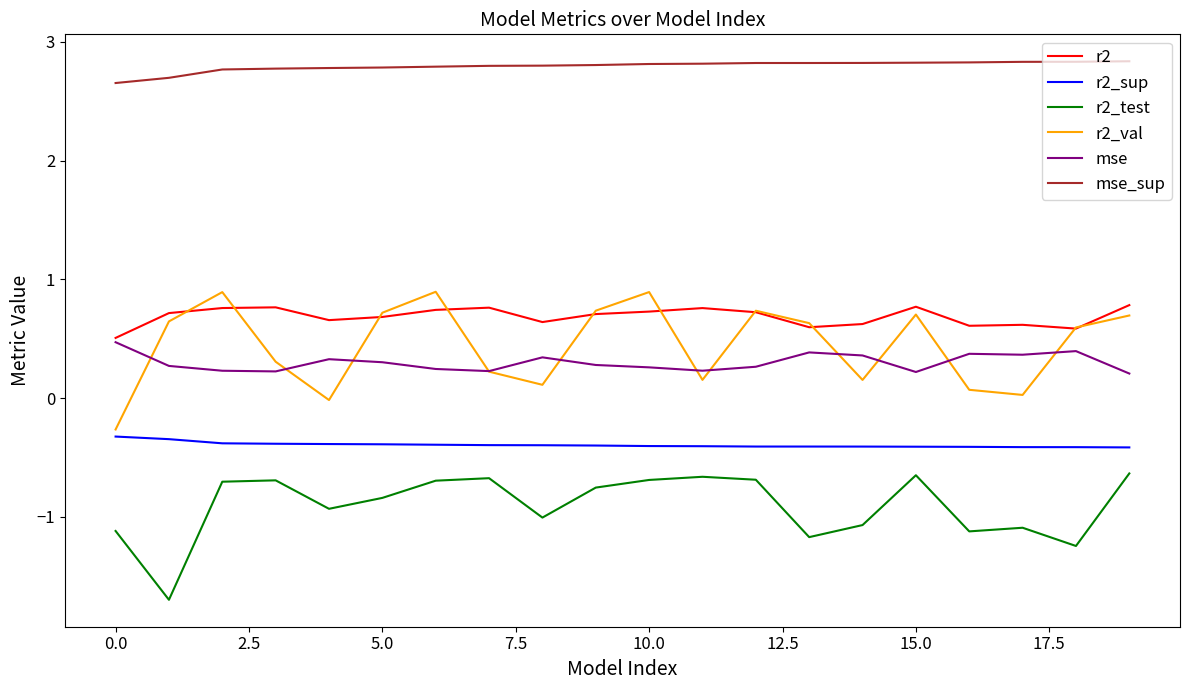

What is the minimum value for mse_sup?

2.7